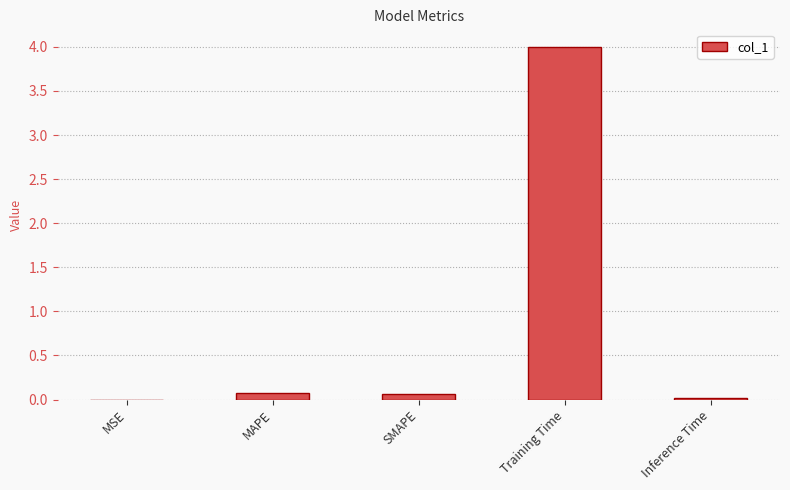

What is the greatest value displayed?

4.0